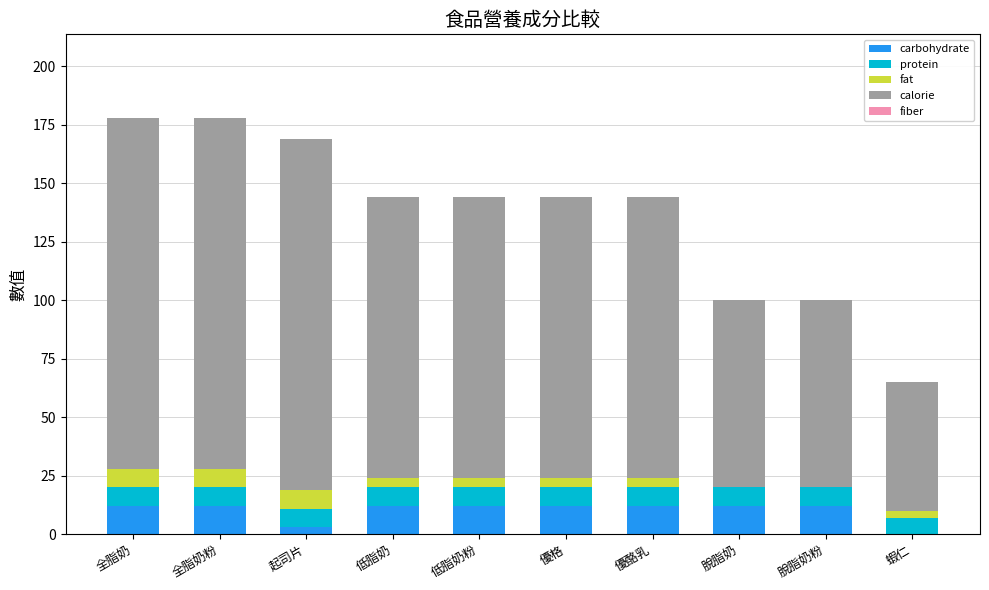

The carbohydrate series shows 12.0 at 優格. True or false?

True